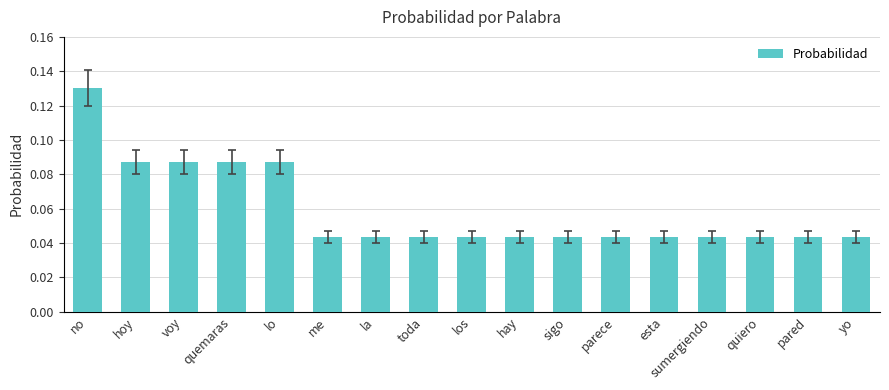

True or false: the data shows 0.1 at yo.

False